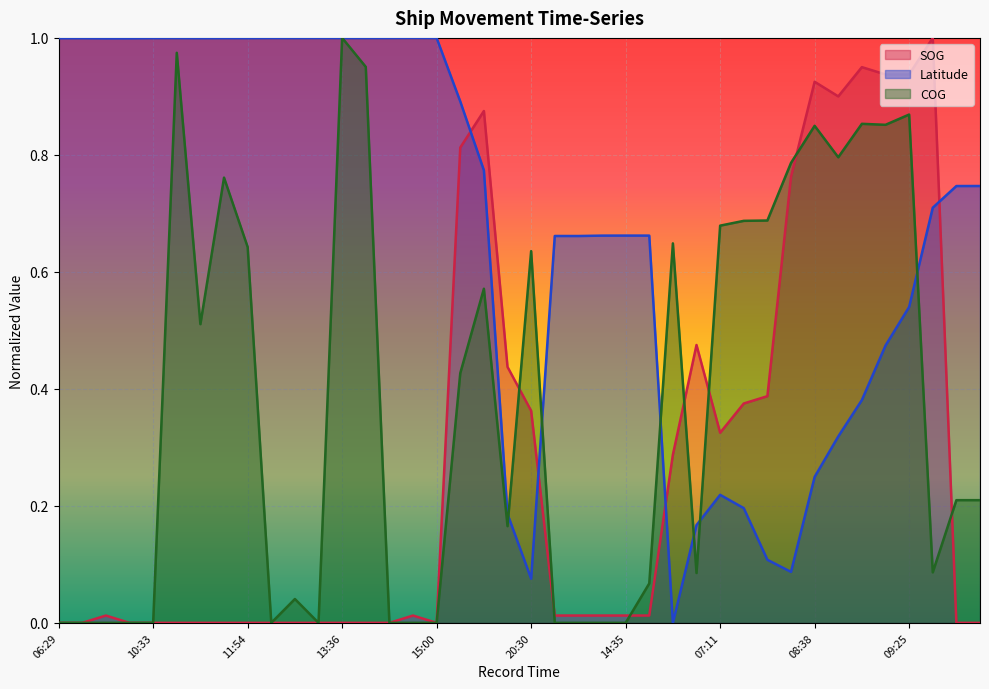

How many times do COG and SOG cross each other?

7